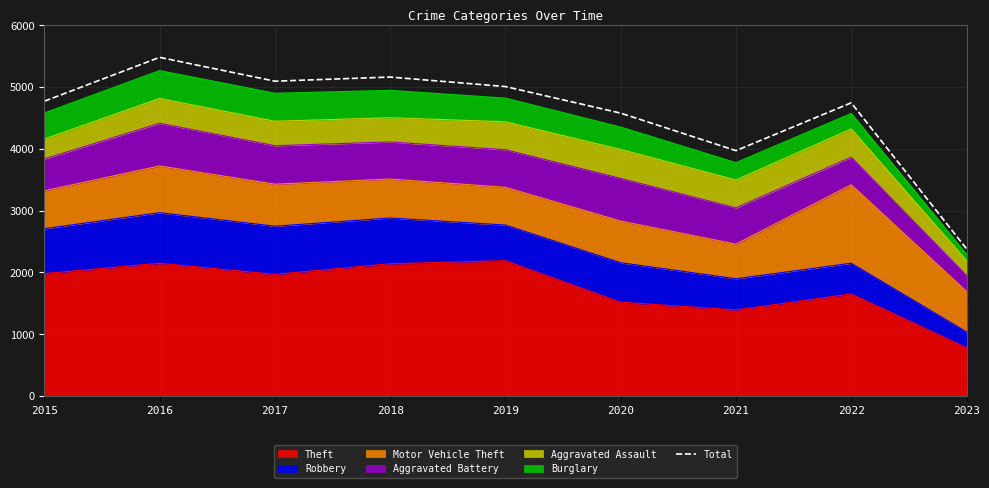

How many lines are shown in the chart?

1